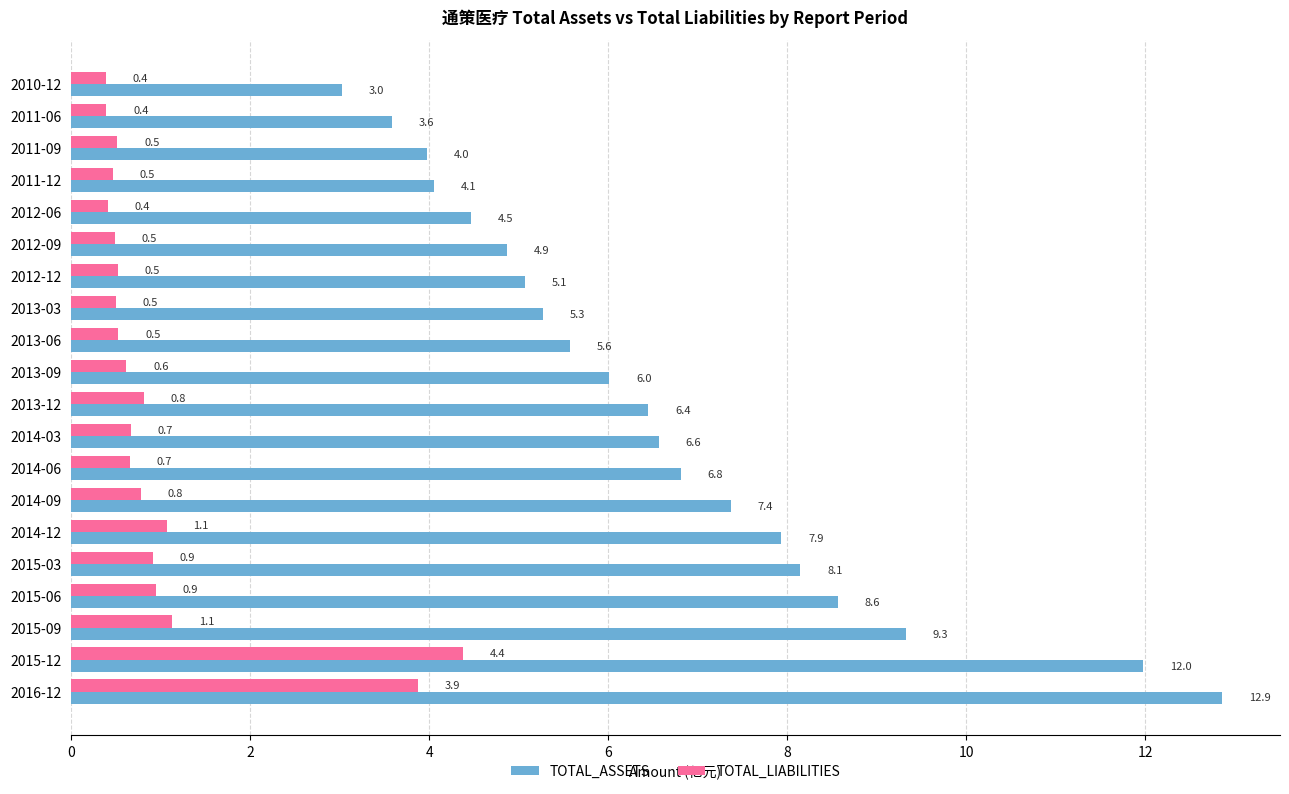

What is the spread (max minus min) of values at 2011-06?

3.2